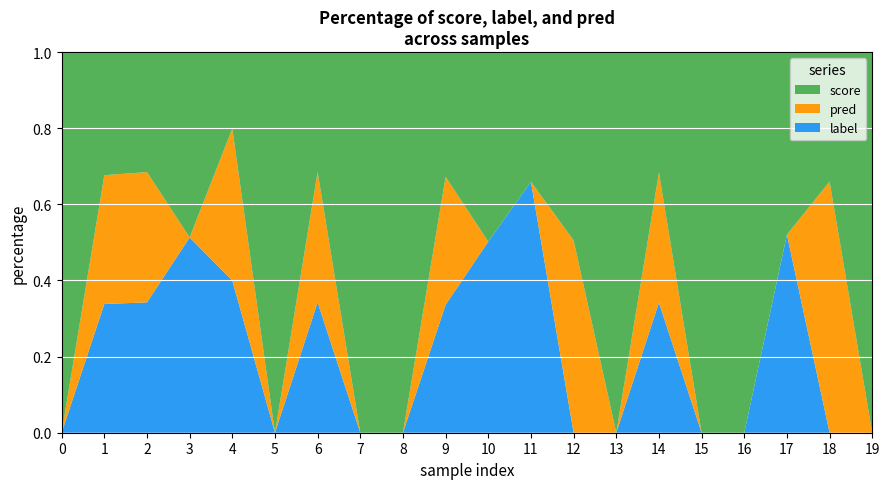

Reading left to right, transcribe all the data shown in this chart.

score: 0.6	1.0	0.9	0.9	0.5	1.0	0.9	0.5	0.8	1.0	1.0	0.5	1.0	0.8	0.9	1.0	0.8	0.9	0.5	1.0
label: 0.0	1.0	1.0	1.0	1.0	0.0	1.0	0.0	0.0	1.0	1.0	1.0	0.0	0.0	1.0	0.0	0.0	1.0	0.0	0.0
pred: 0.0	1.0	1.0	0.0	1.0	0.0	1.0	0.0	0.0	1.0	0.0	0.0	1.0	0.0	1.0	0.0	0.0	0.0	1.0	0.0